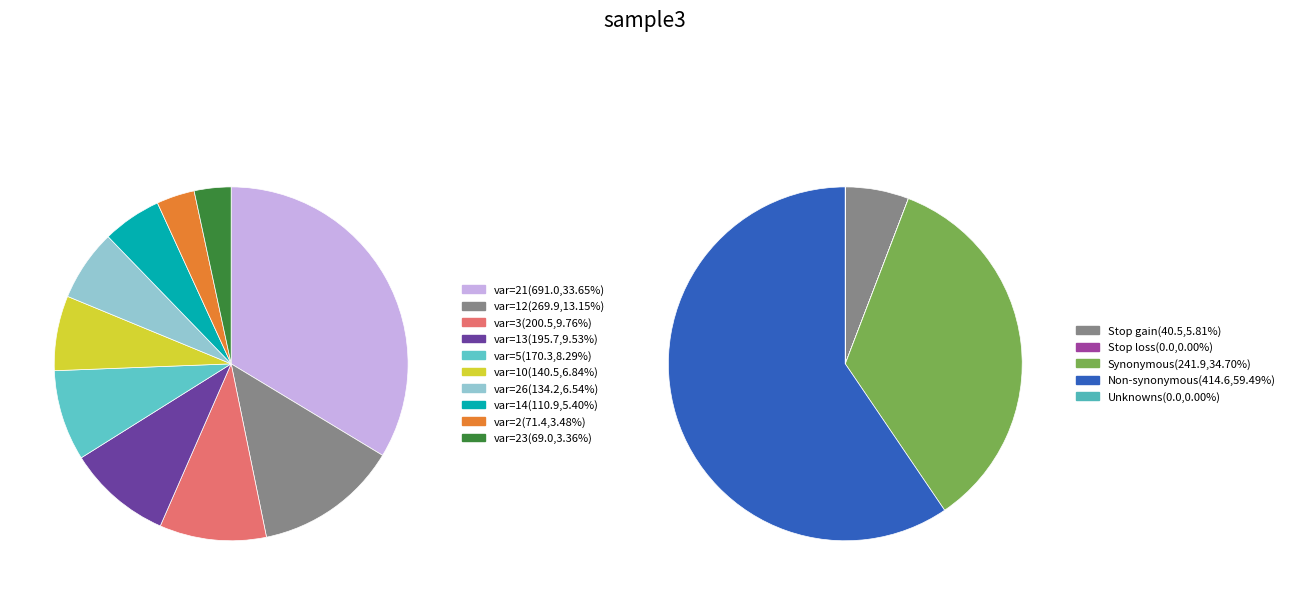

Is there a majority slice in this chart?

No